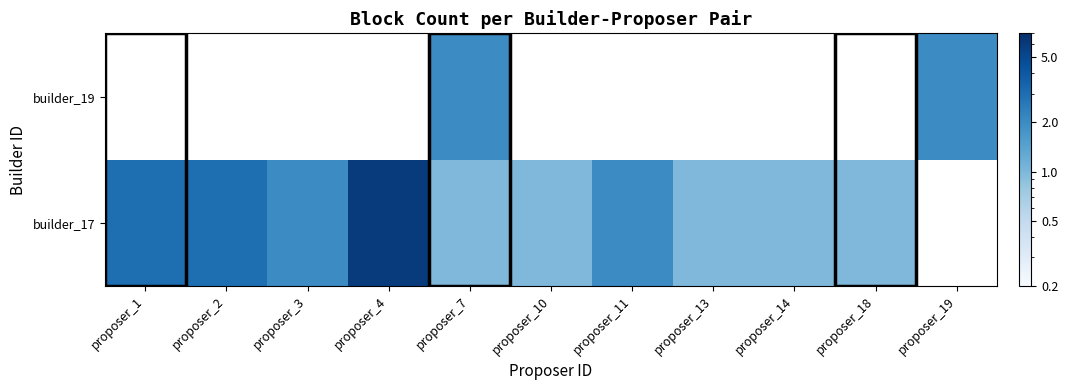

What is the sum of the builder_17 values at proposer_2 and proposer_14?

4.0